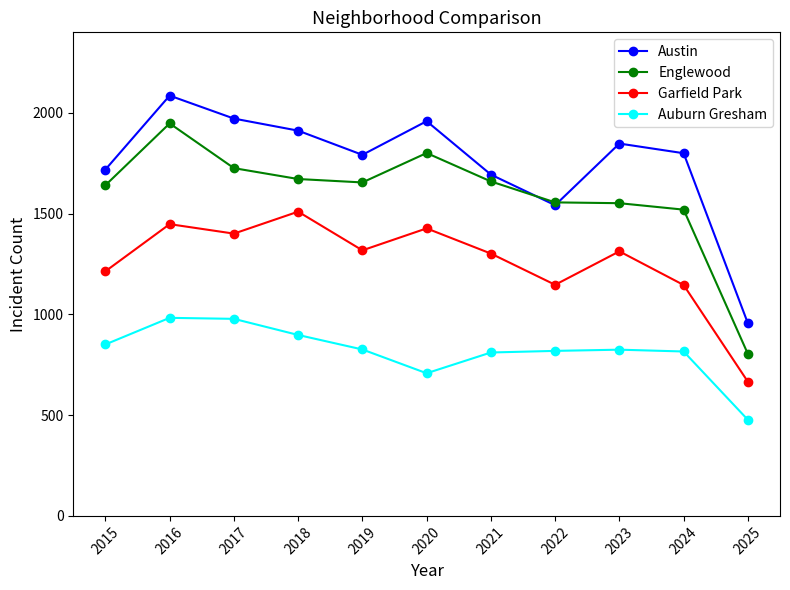

How many values in the Austin series are below 1800?

5